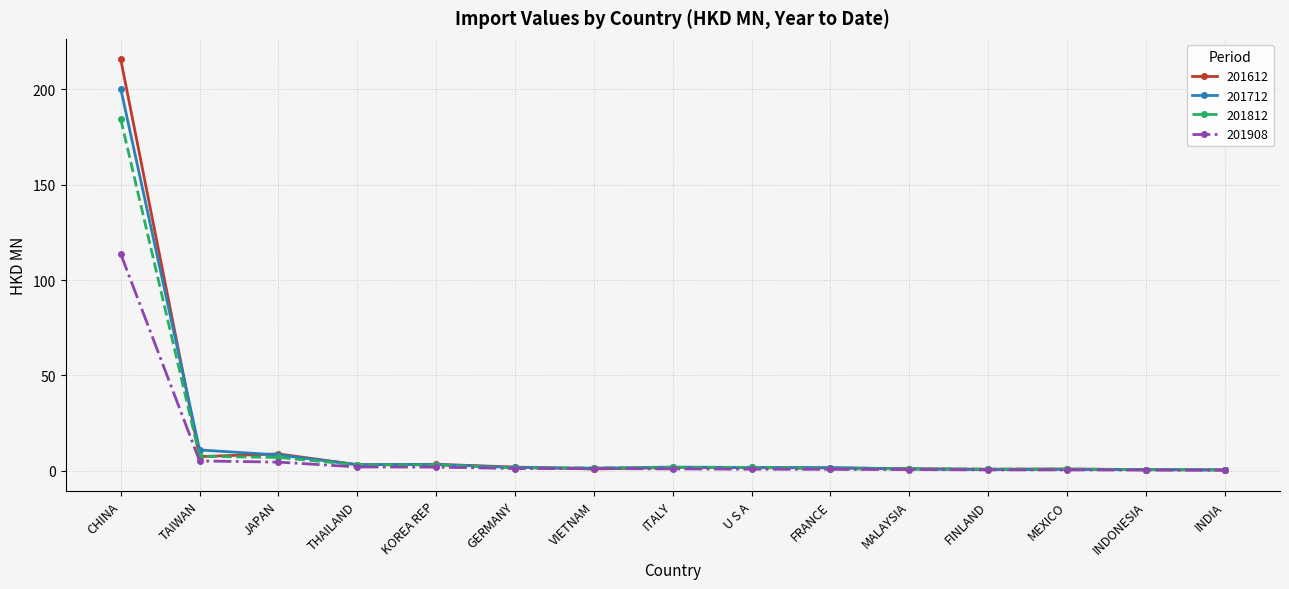

Which series ends up on top after the final intersection of 201612 and 201812?

201812